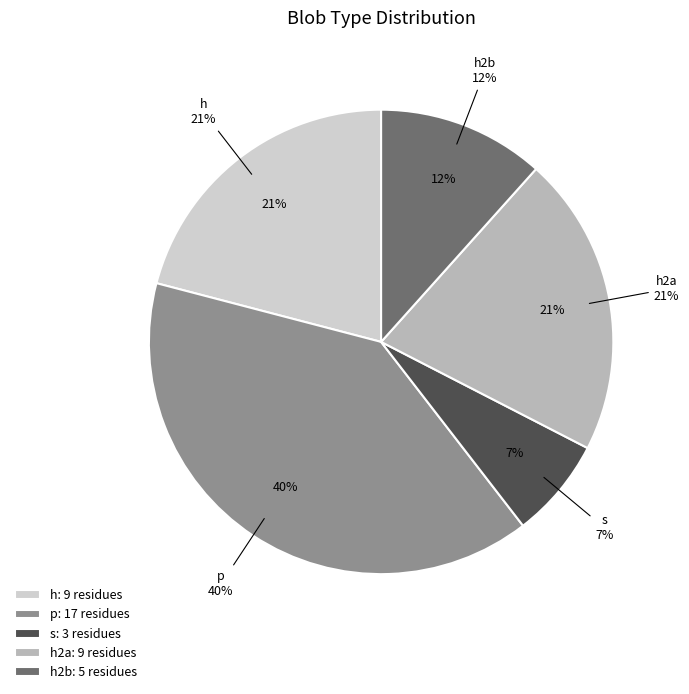

How many slices are in this pie chart?

5